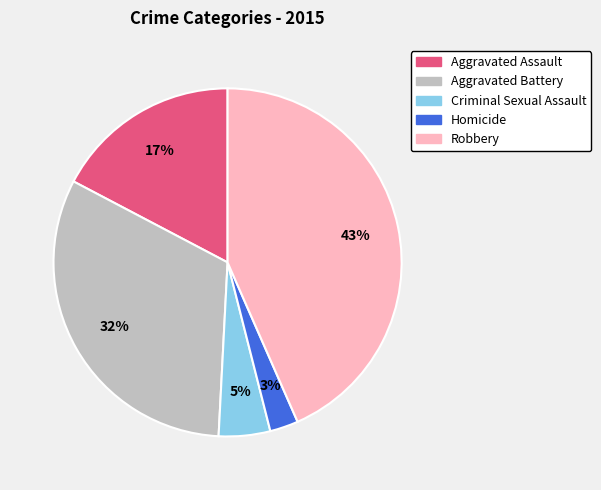

Does Robbery represent more than half of the total?

No